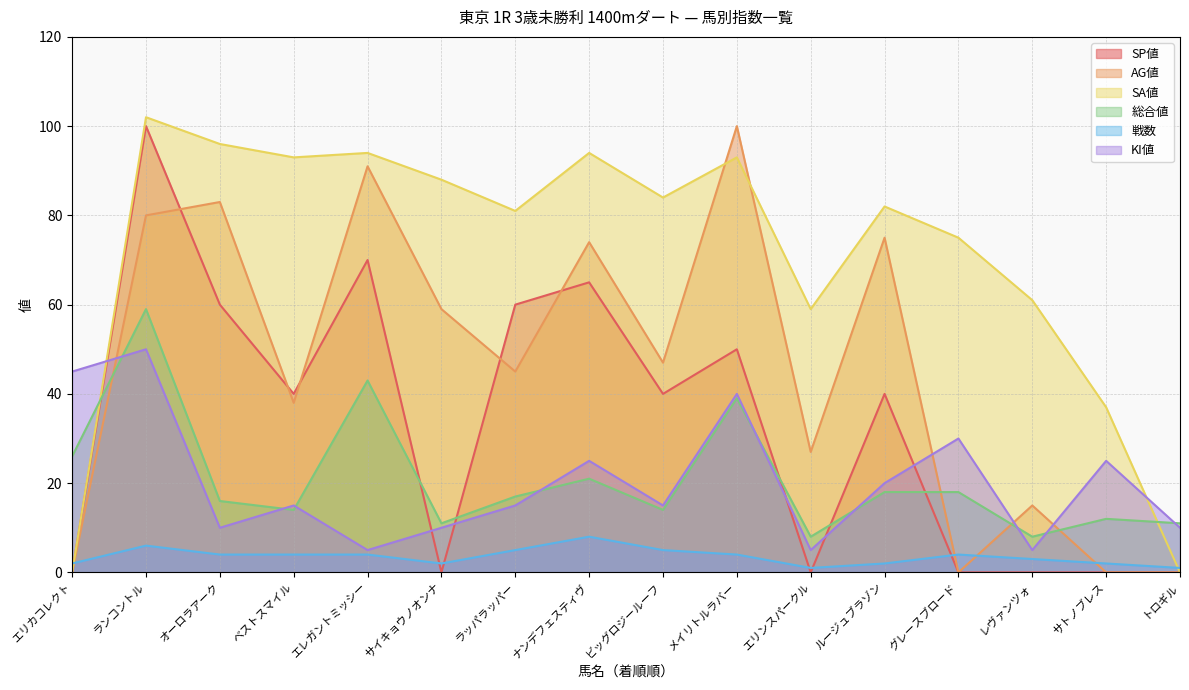

At which label does SA値 reach its minimum?

エリカコレクト